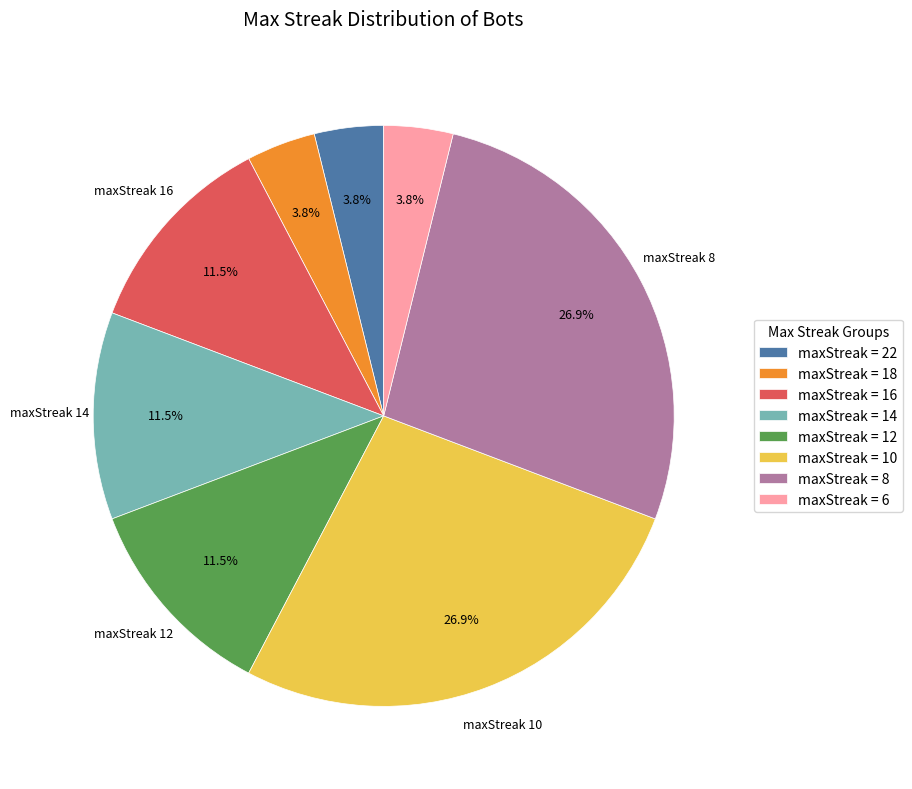

What portion of the pie excludes maxStreak = 14?

88.5%